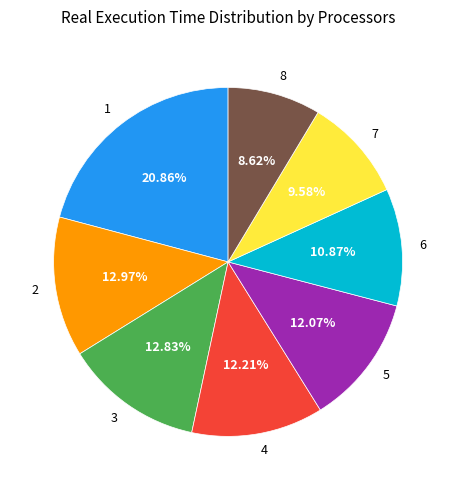

What percentage is NOT represented by 7?

90.4%